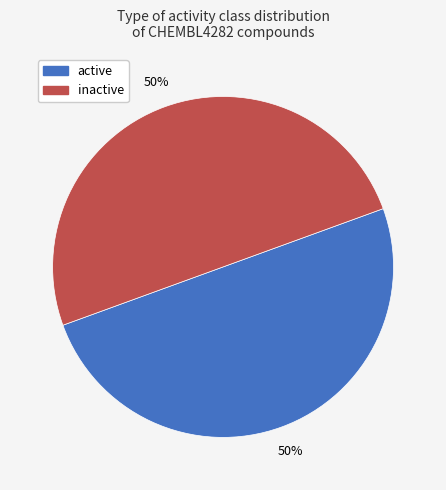

To the nearest percent, what portion does active represent?

50%